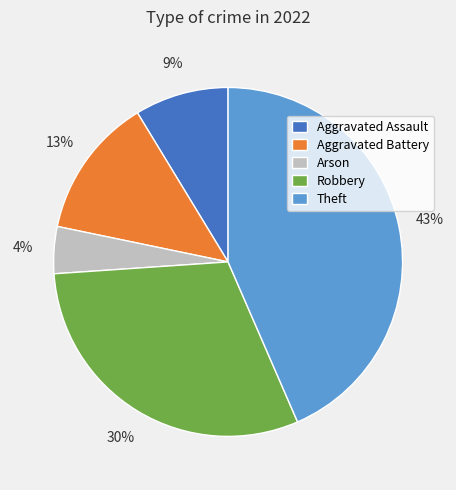

Between Aggravated Battery and Aggravated Assault, which is larger?

Aggravated Battery